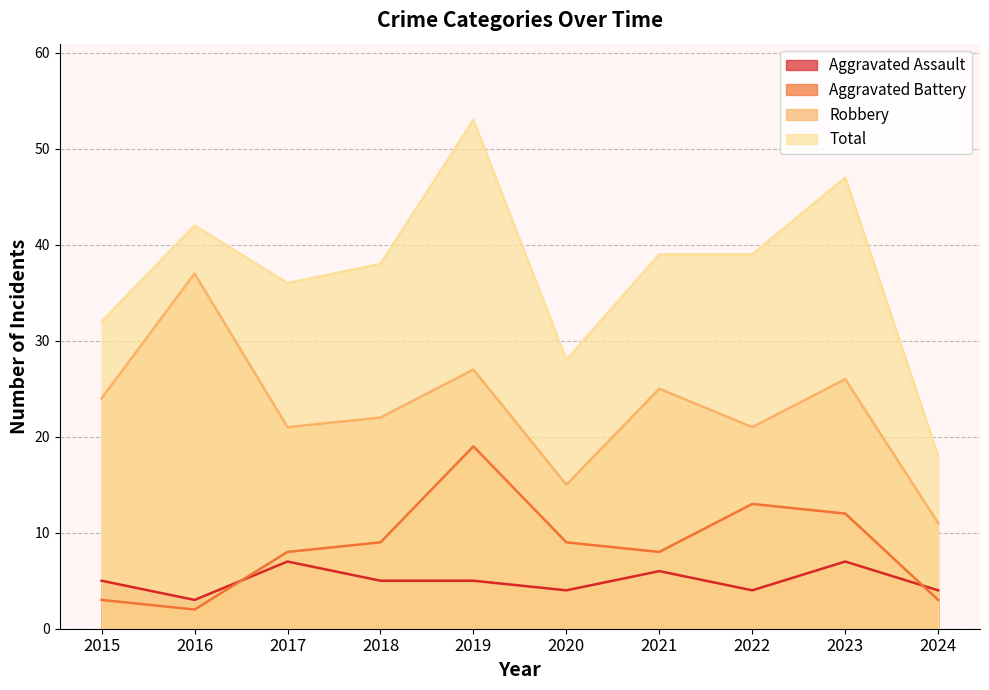

List the series in order of their peak value, lowest first.

Aggravated Assault, Aggravated Battery, Robbery, Total